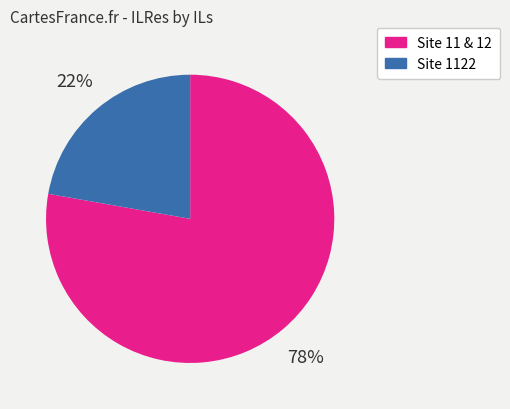

How many segments does this pie chart have?

2